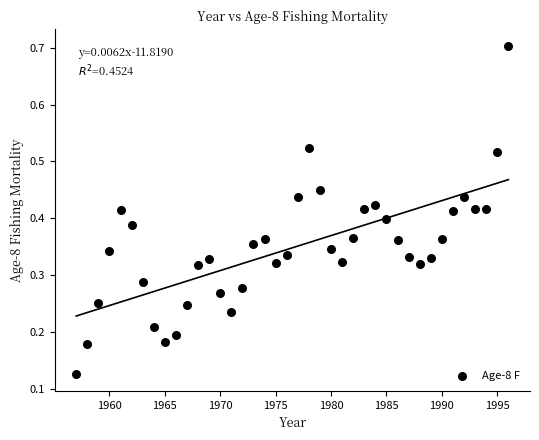

What is the range of X values (max minus min)?

39.0